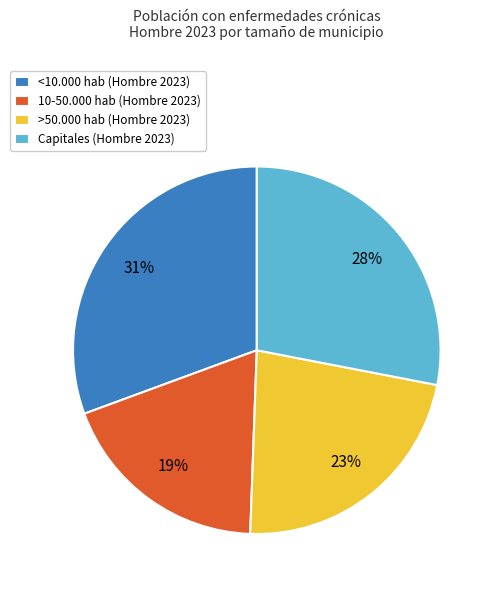

Rank the categories by value from highest to lowest.

<10.000 hab, Capitales, >50.000 hab, 10-50.000 hab